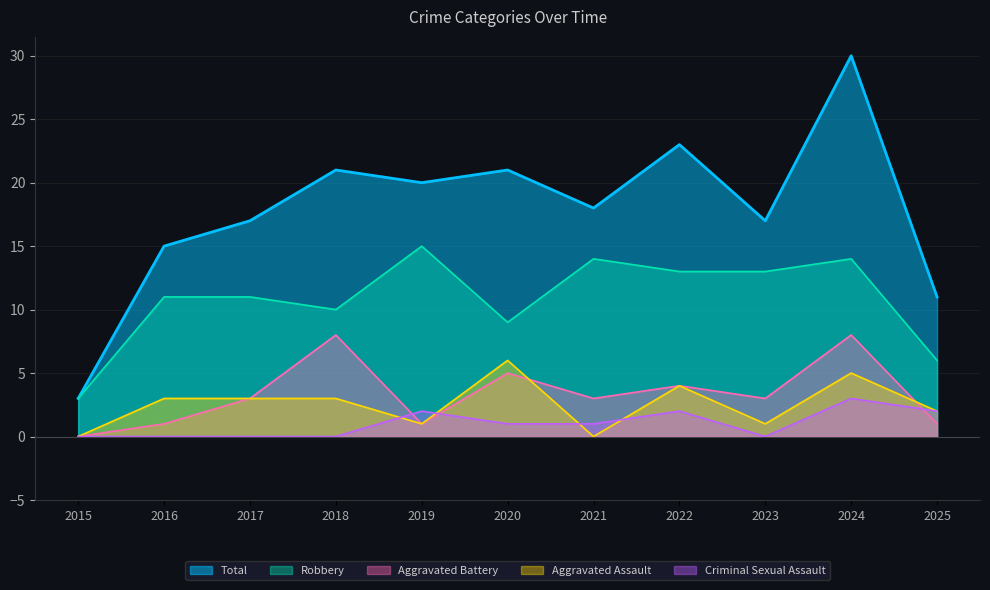

What is the difference between the maximum and minimum values in the Criminal Sexual Assault series?

3